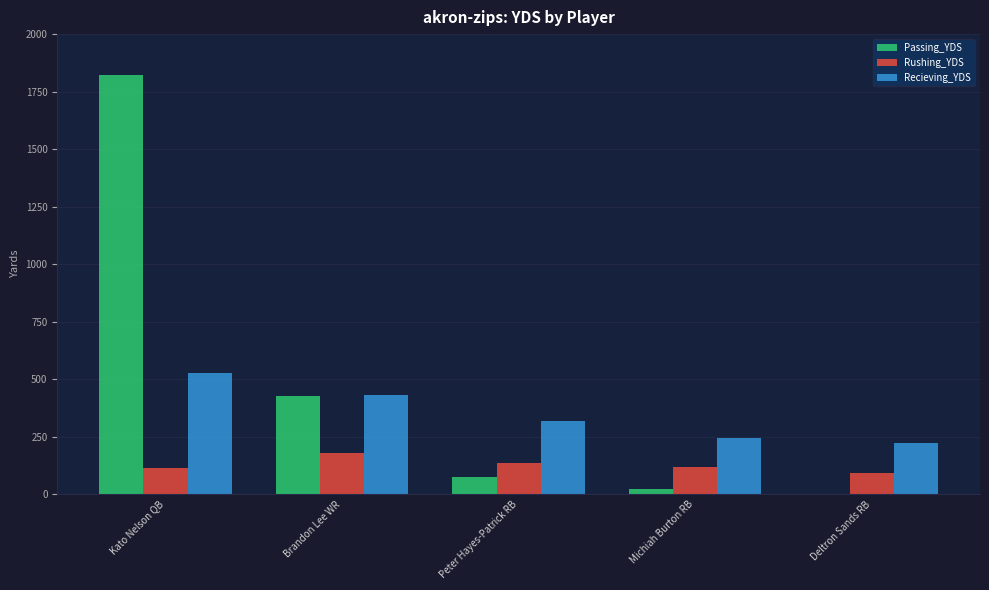

What is the spread (max minus min) of values at Deltron Sands RB?

221